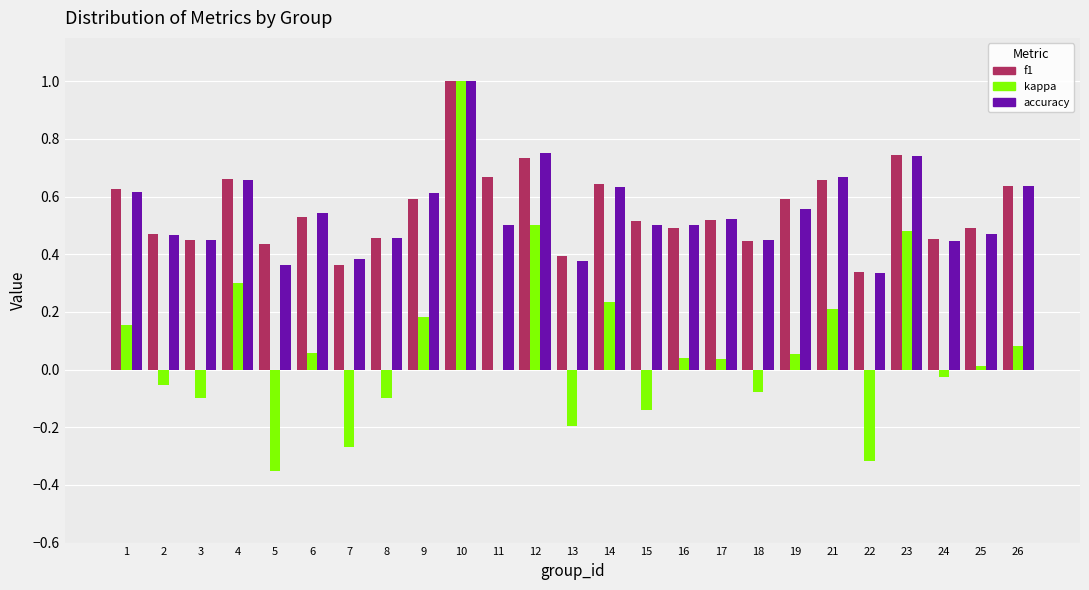

What is the greatest value displayed?

1.0